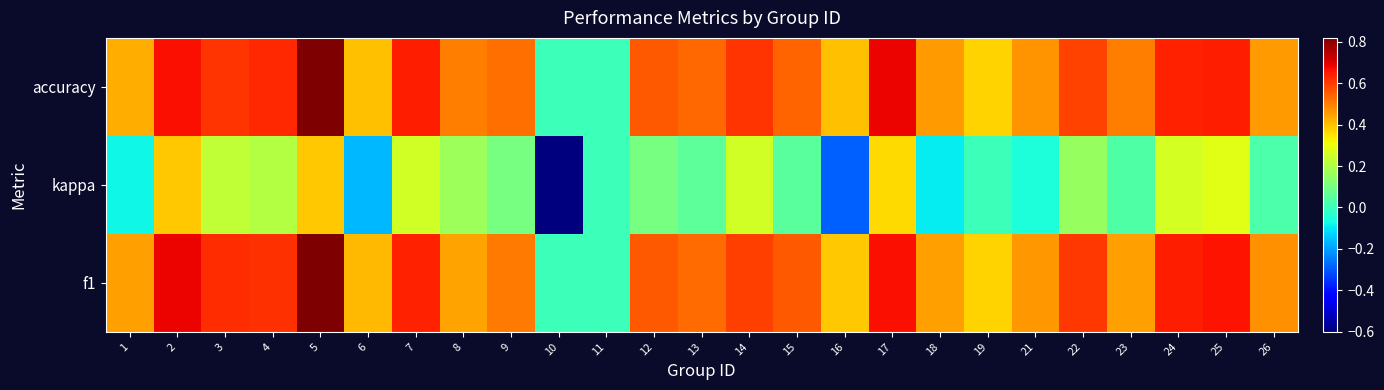

At how many categories does at least one series exceed 0?

23